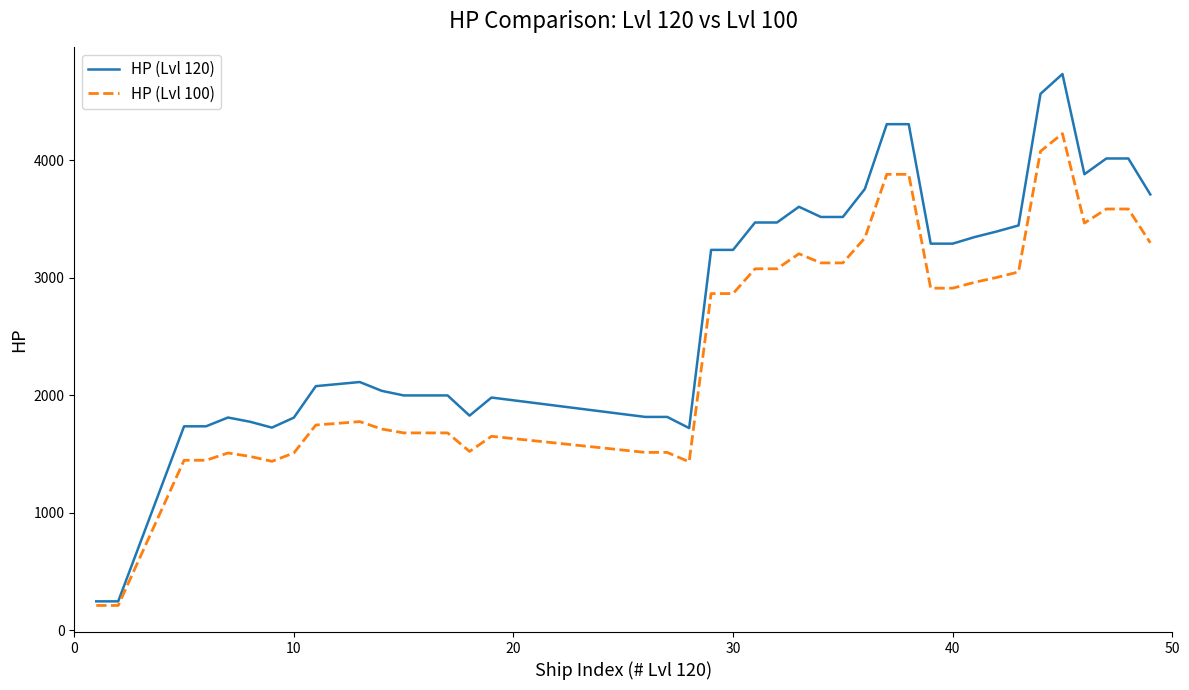

List the series in order of their overall mean, lowest first.

HP (Lvl 100), HP (Lvl 120)